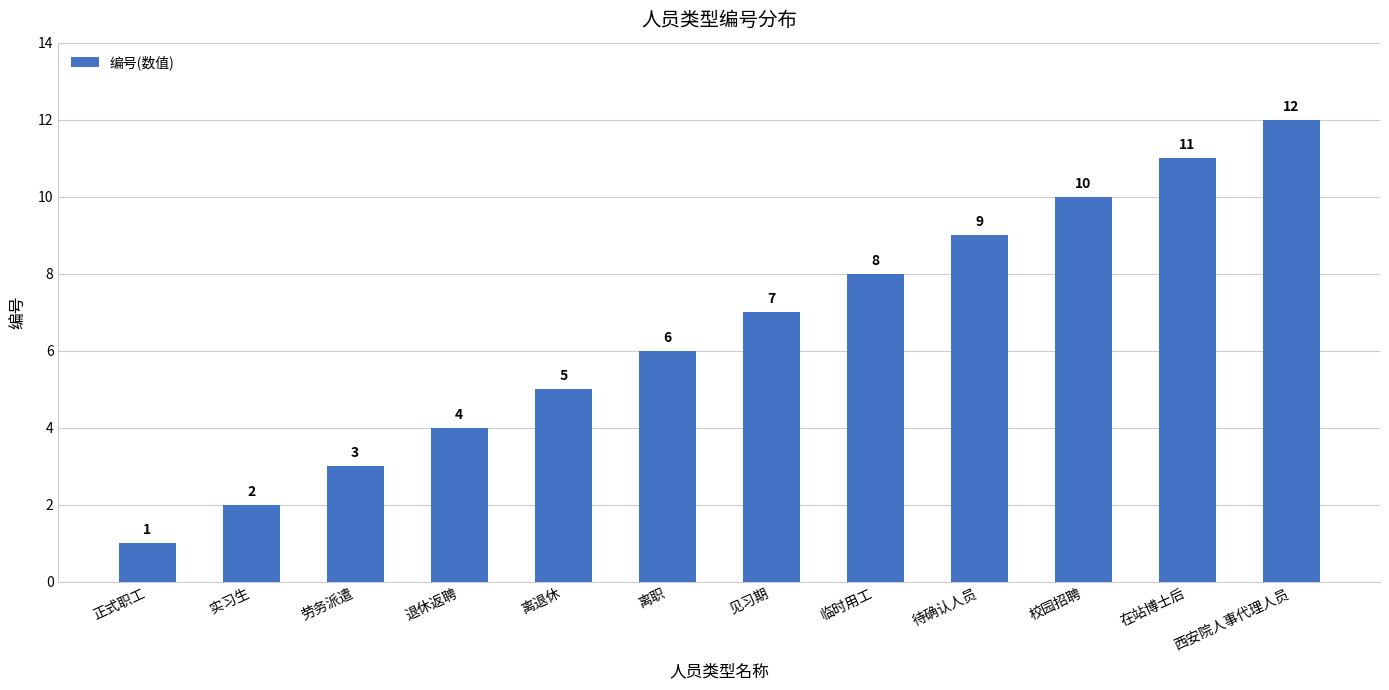

The value at 待确认人员 is 9. True or false?

True